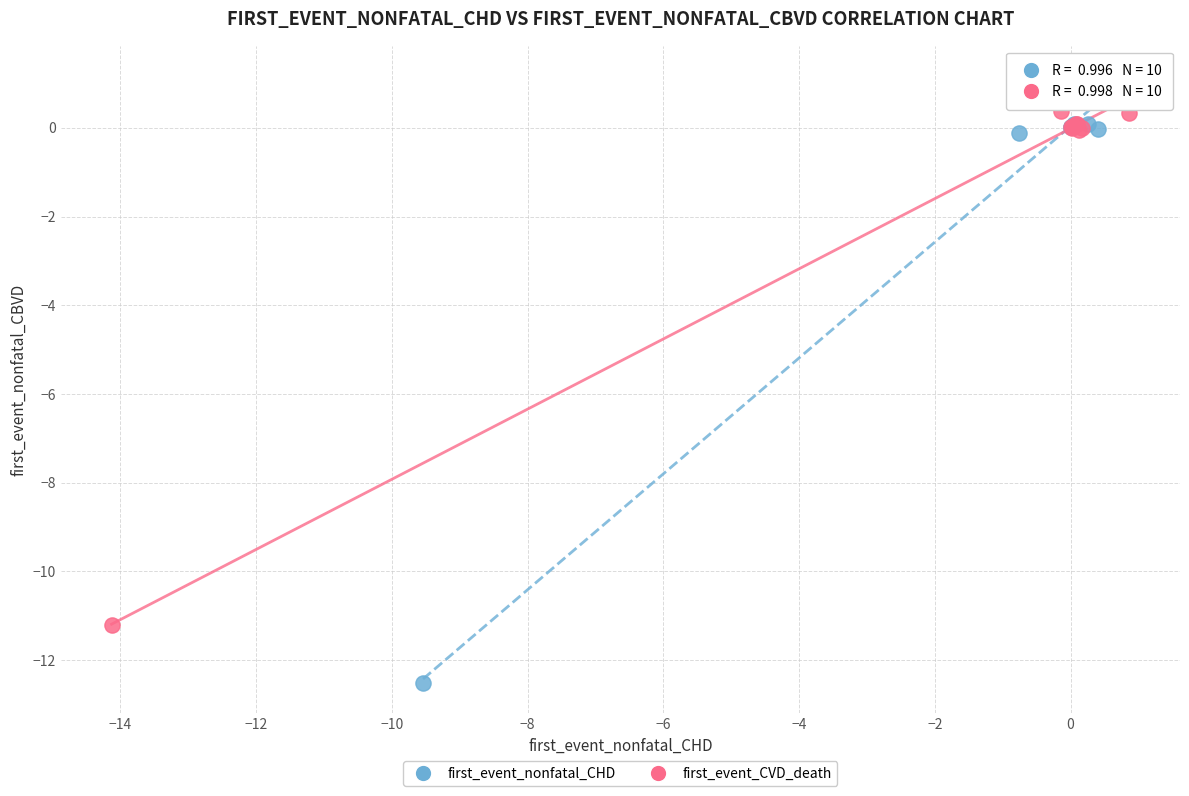

Which series has the largest Y range (max minus min)?

first_event_nonfatal_CHD